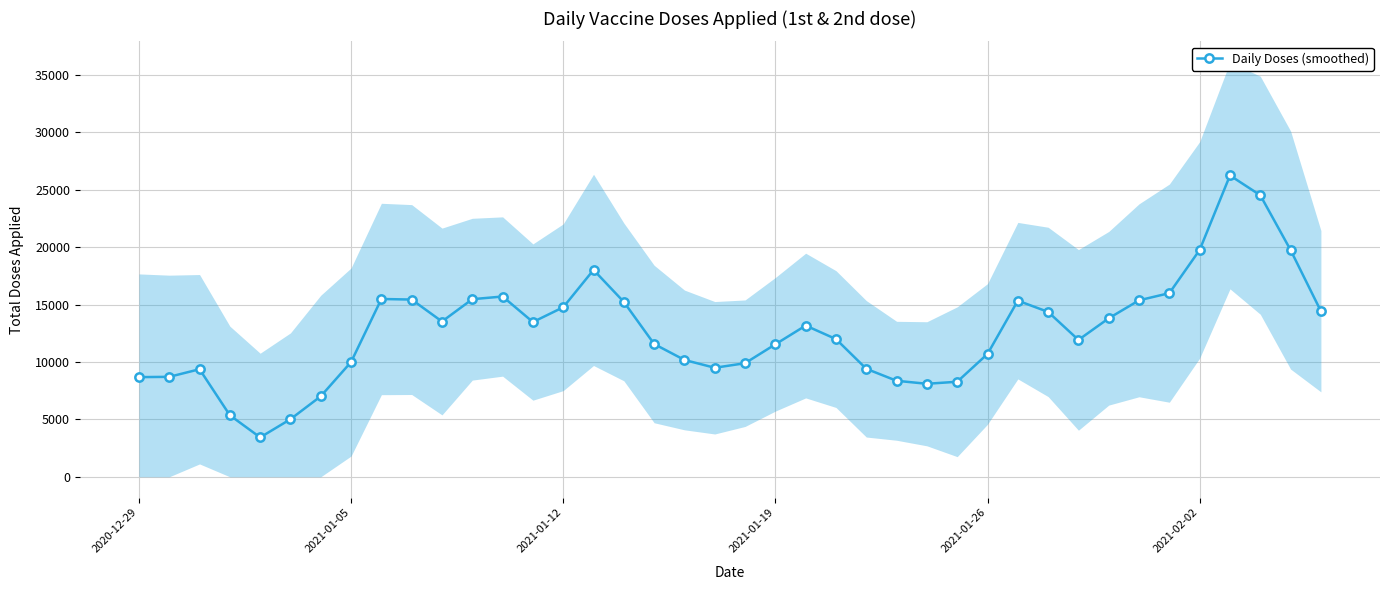

True or false: Daily Doses (smoothed) has more than 2 points higher than both neighbors.

True